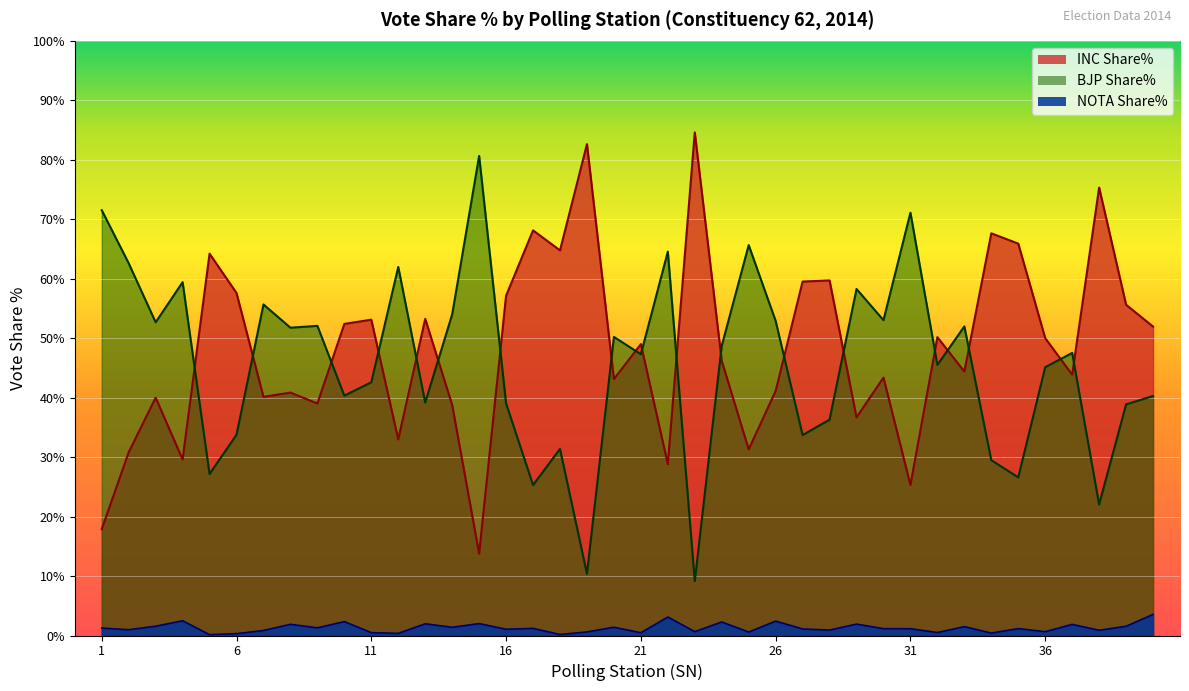

What is the sum of all INC Share% values?

1930.6